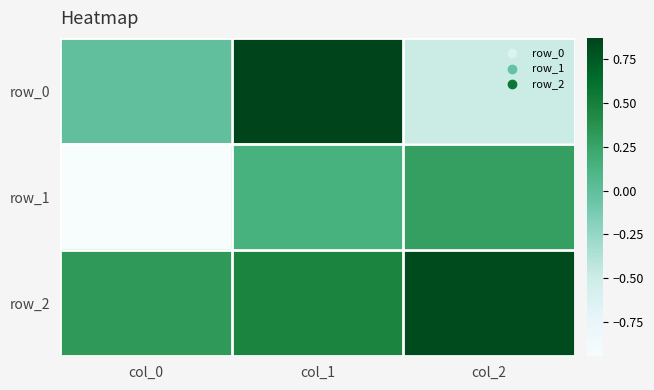

The value of row_2 at col_2 is 0.8. True or false?

True